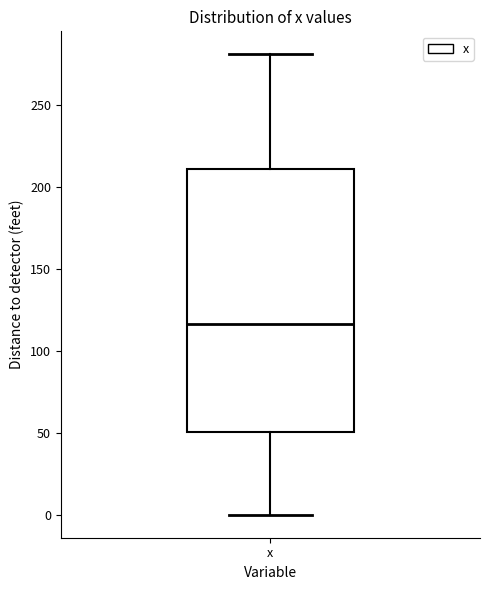

Transcribe this box plot: give where the median line is, the range the box spans, and where the two whiskers end, as read against the y-axis. The values are not printed on the chart, so give them approximately, as read against the axis.

median 115, box 50 to 210, whiskers 0 to 280